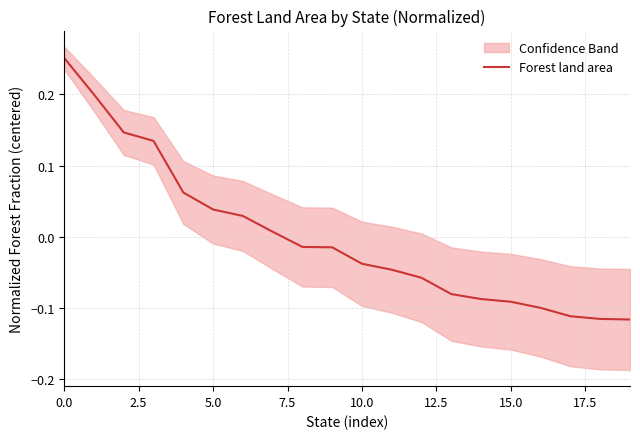

How many lines are shown in the chart?

1